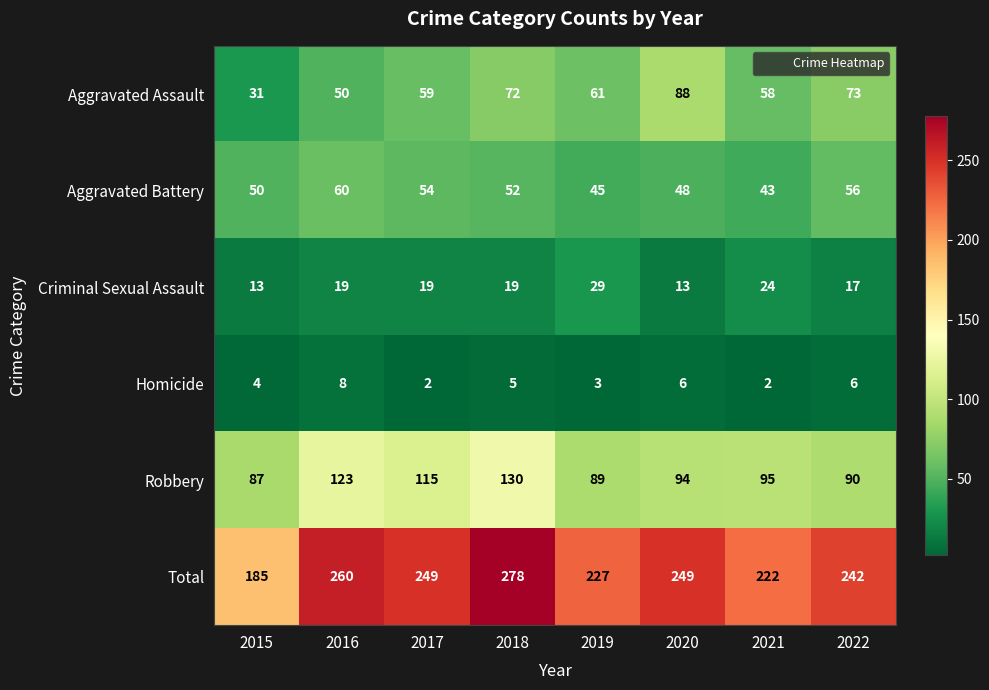

Which series has the largest total across all categories?

Total